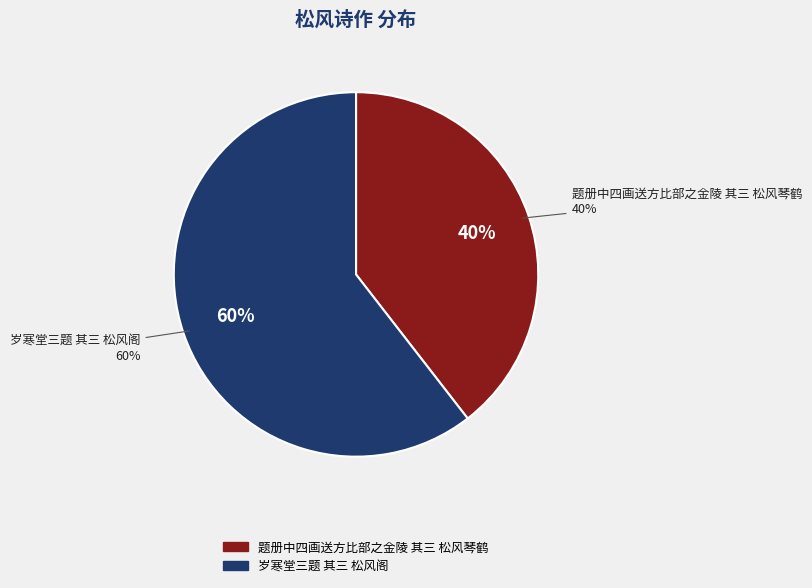

Is 题册中四画送方比部之金陵 其三 松风琴鹤 the majority of the pie?

No